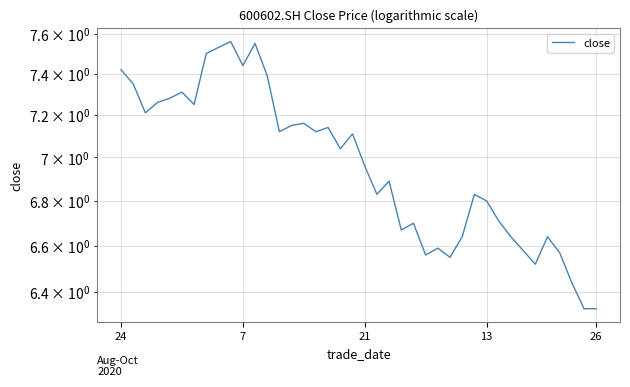

What is the sum of all values?

278.7